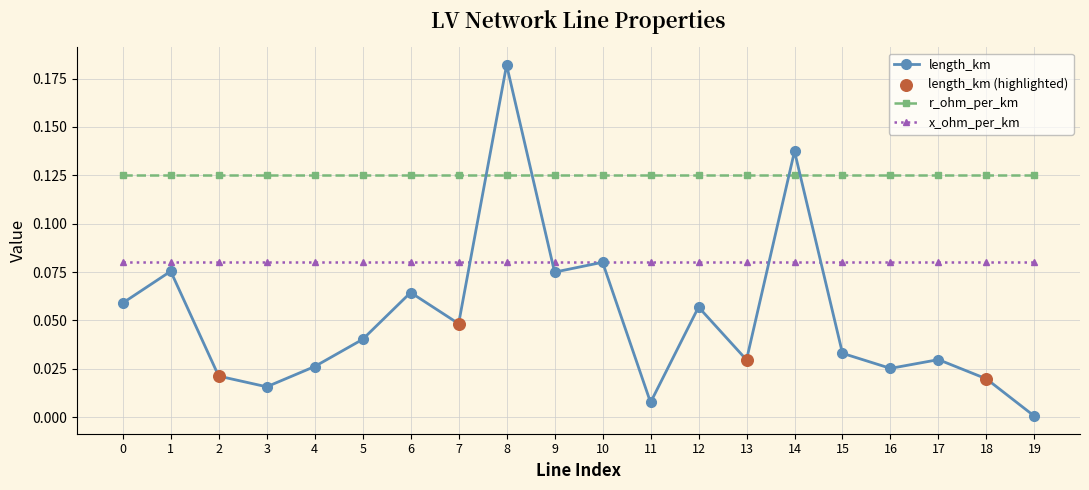

At how many categories does at least one series exceed 0?

20